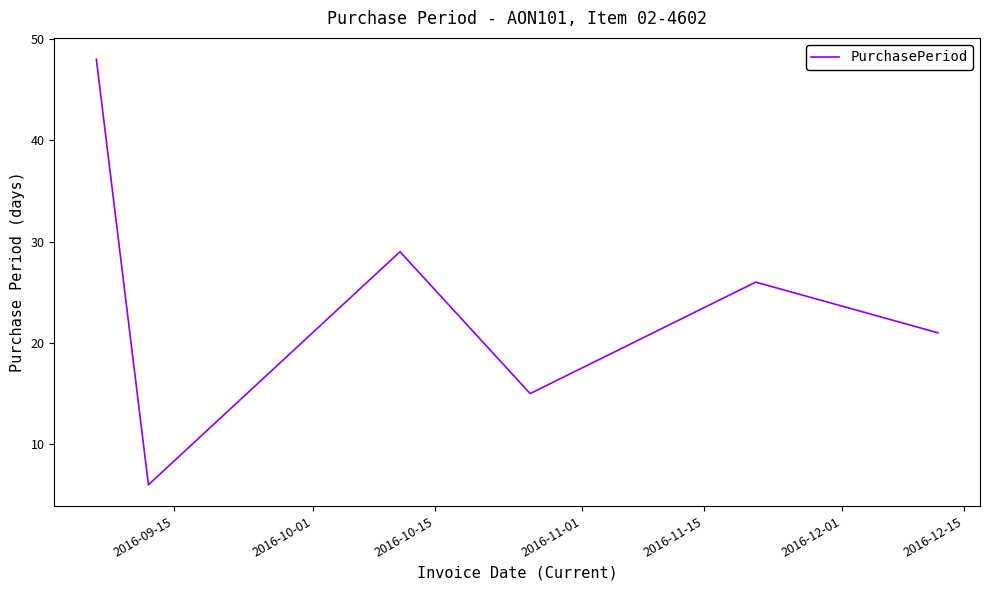

True or false: there are more than 1 points higher than both neighbors.

True